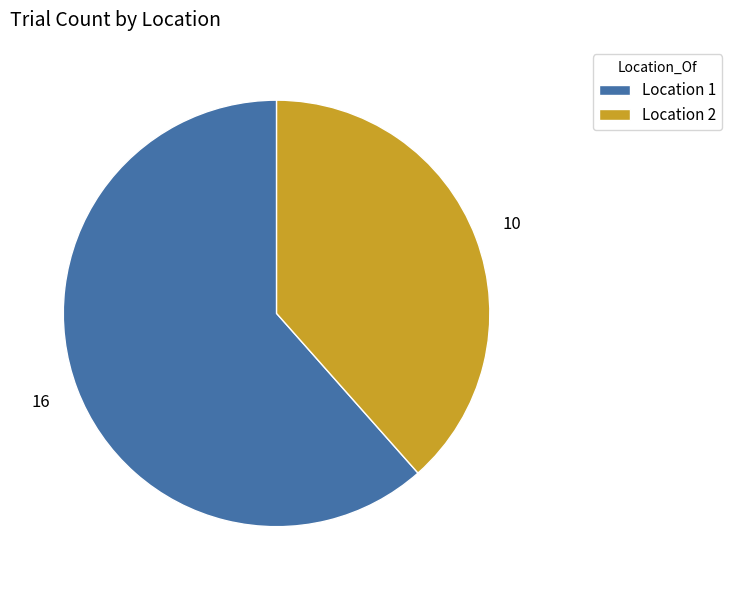

What is the ratio of the value at Location 2 to the value at Location 1?

0.6